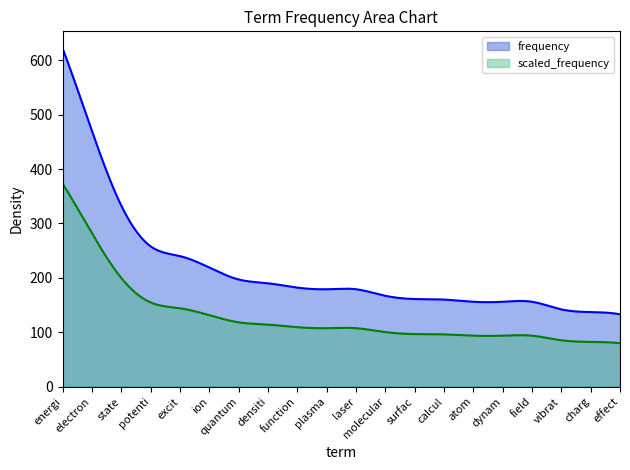

Rank the series by their maximum value, from lowest to highest.

scaled_frequency, frequency